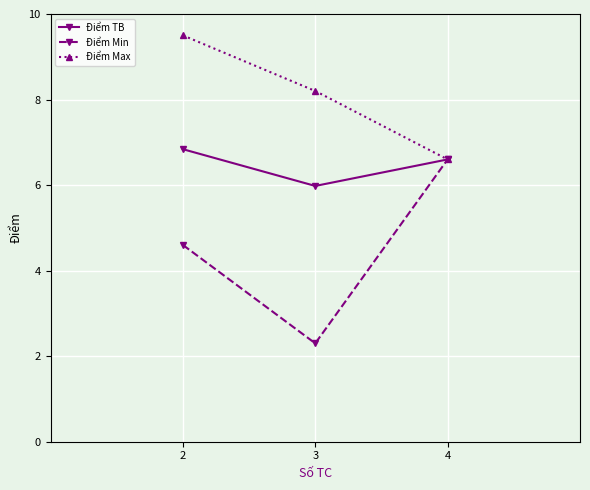

How many distinct data groups are displayed?

3